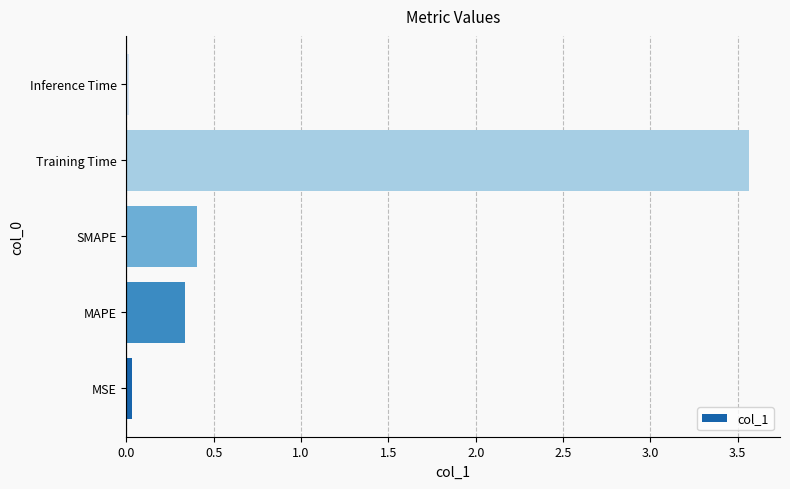

What is the greatest value displayed?

3.6